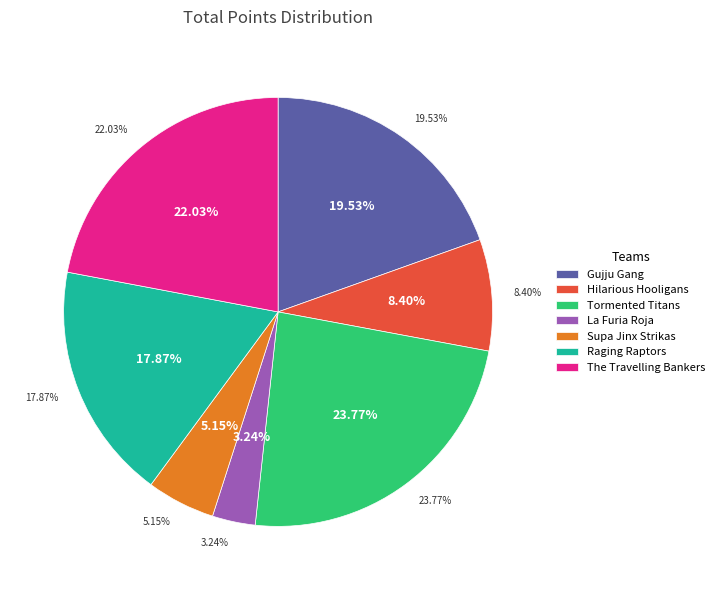

Is there any slice that represents more than half of the pie?

No